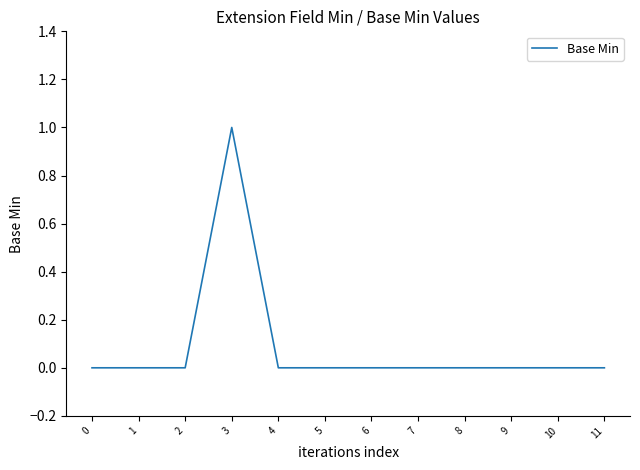

Reading right to left, transcribe all the data shown in this chart.

11=0	10=0	9=0	8=0	7=0	6=0	5=0	4=0	3=1	2=0	1=0	0=0